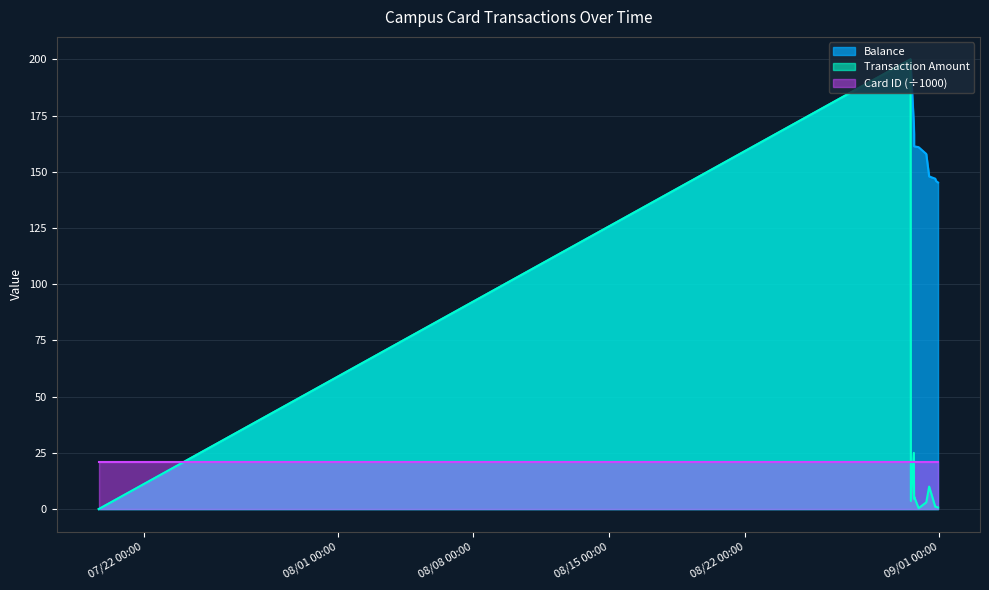

Which series has the widest spread of values?

Balance